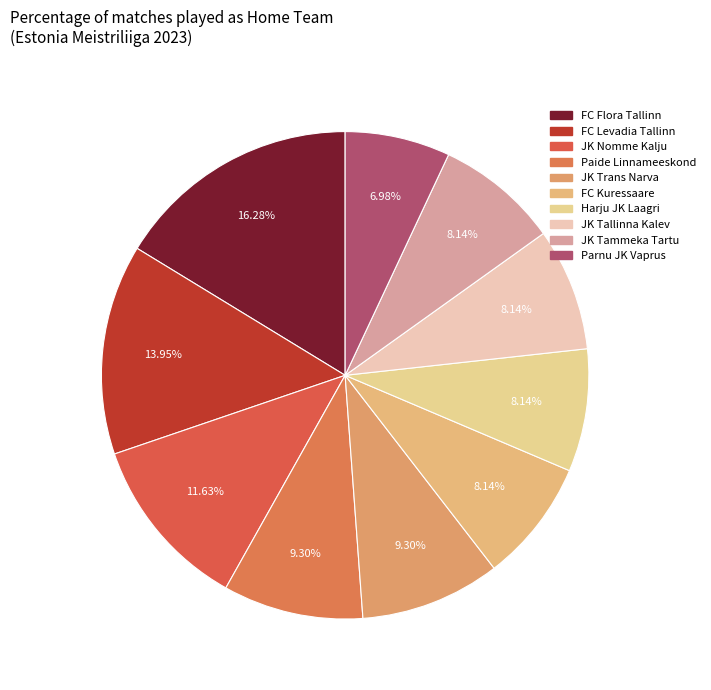

What percentage is NOT represented by JK Tammeka Tartu?

91.9%